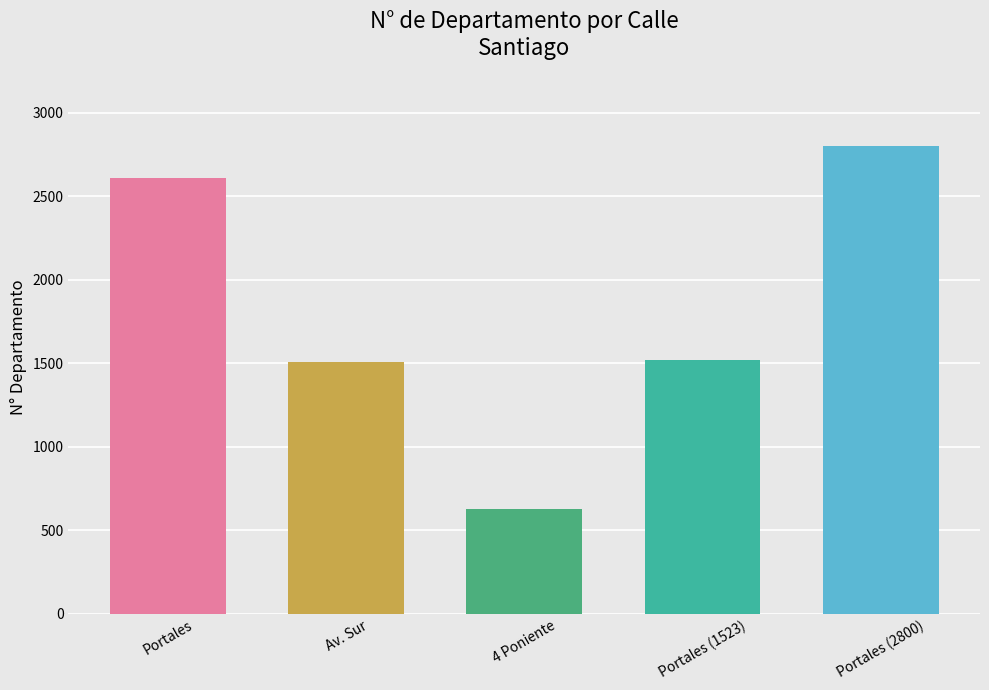

How many categories are shown in the chart?

5